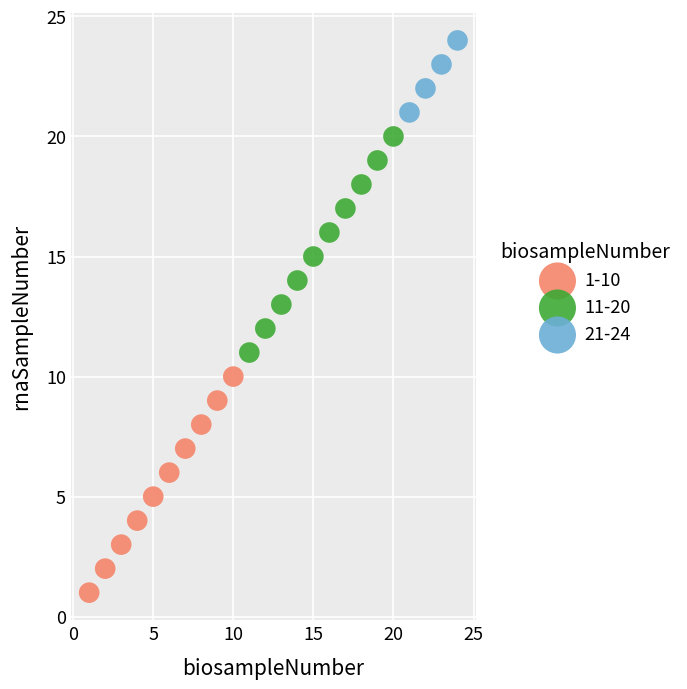

Which series contains the lowest Y value?

1-10